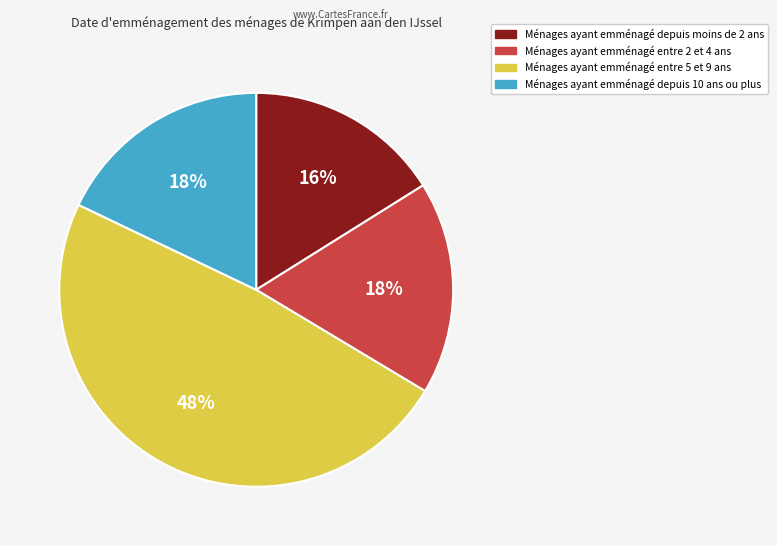

To the nearest percent, what is the average slice percentage?

25%